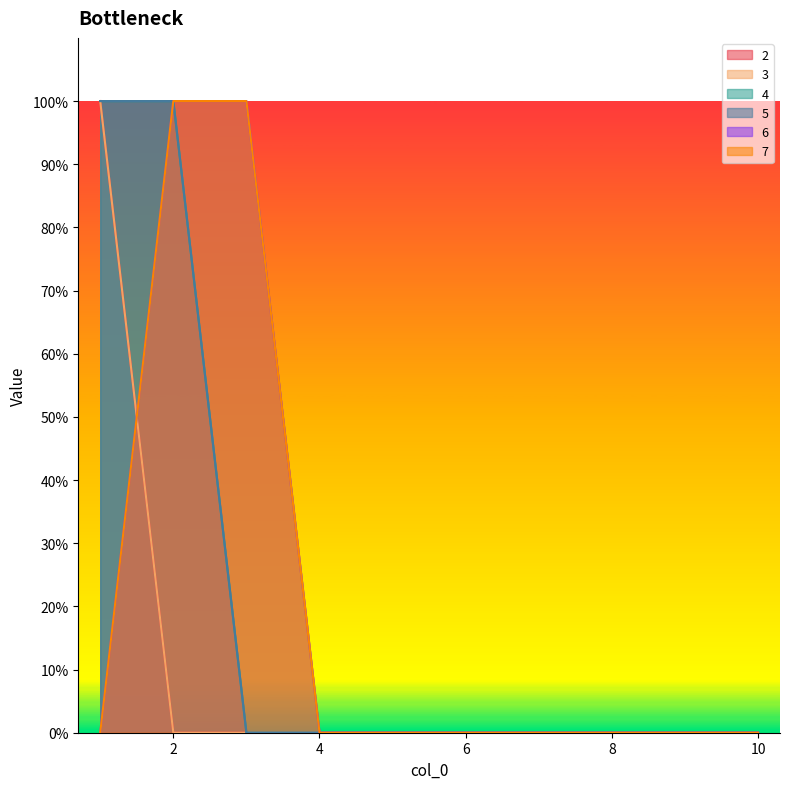

At which category is the sum across all series the highest?

1